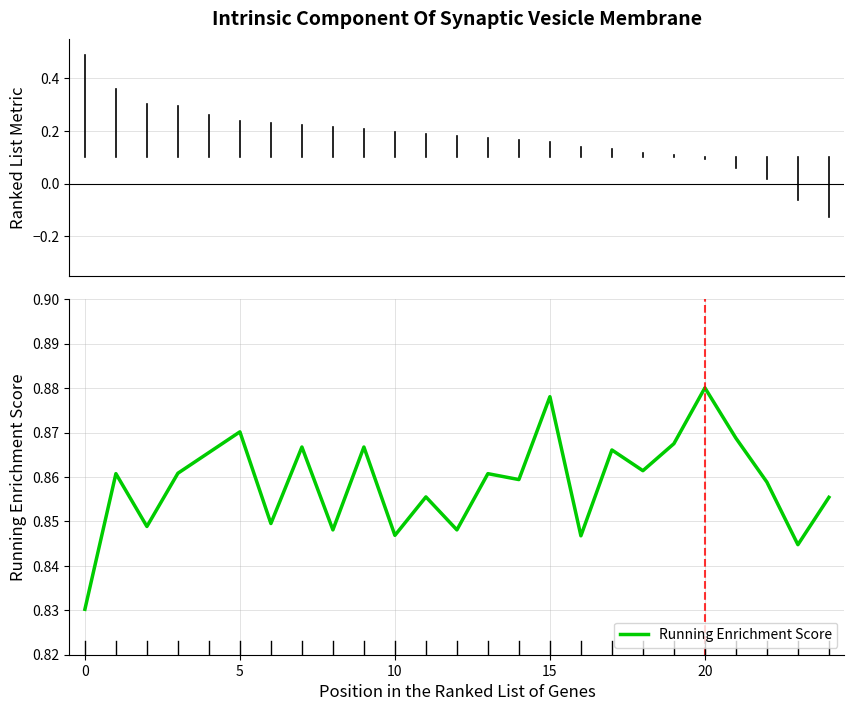

What is the minimum value shown in the chart?

0.8